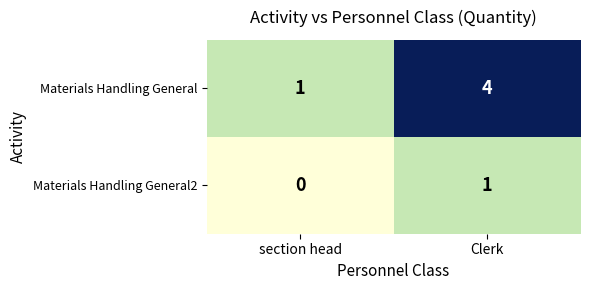

Reading left to right, transcribe all the data shown in this chart.

Materials Handling General: 1	4
Materials Handling General2: 0	1